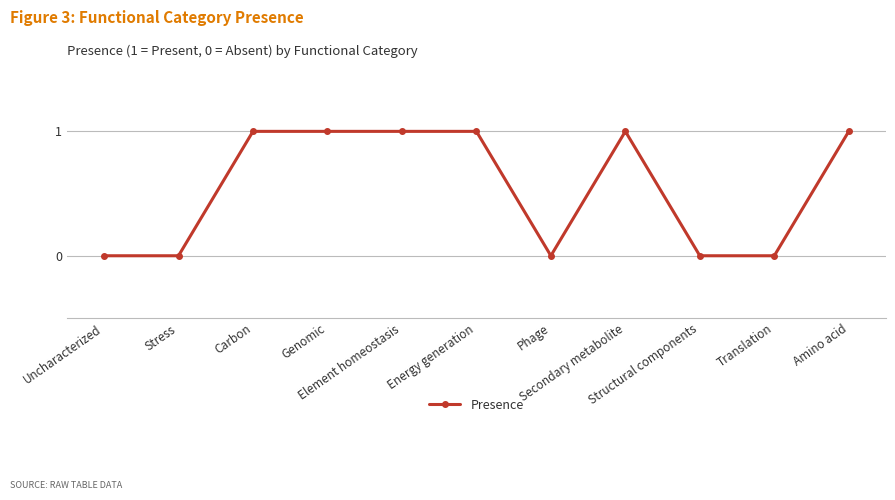

What is the label of the 7th point from the right?

Element homeostasis